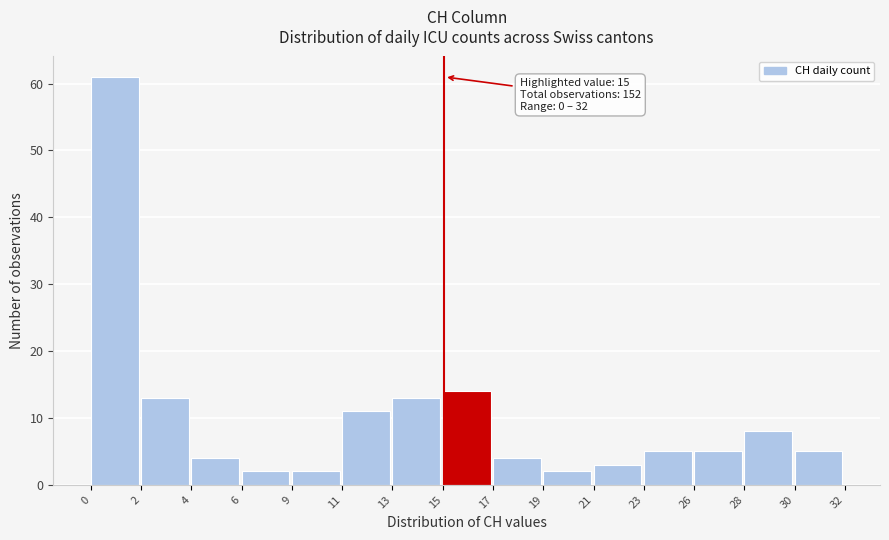

Reading right to left, what are all the values shown in this chart?

5	8	5	5	3	2	4	14	13	11	2	2	4	13	61